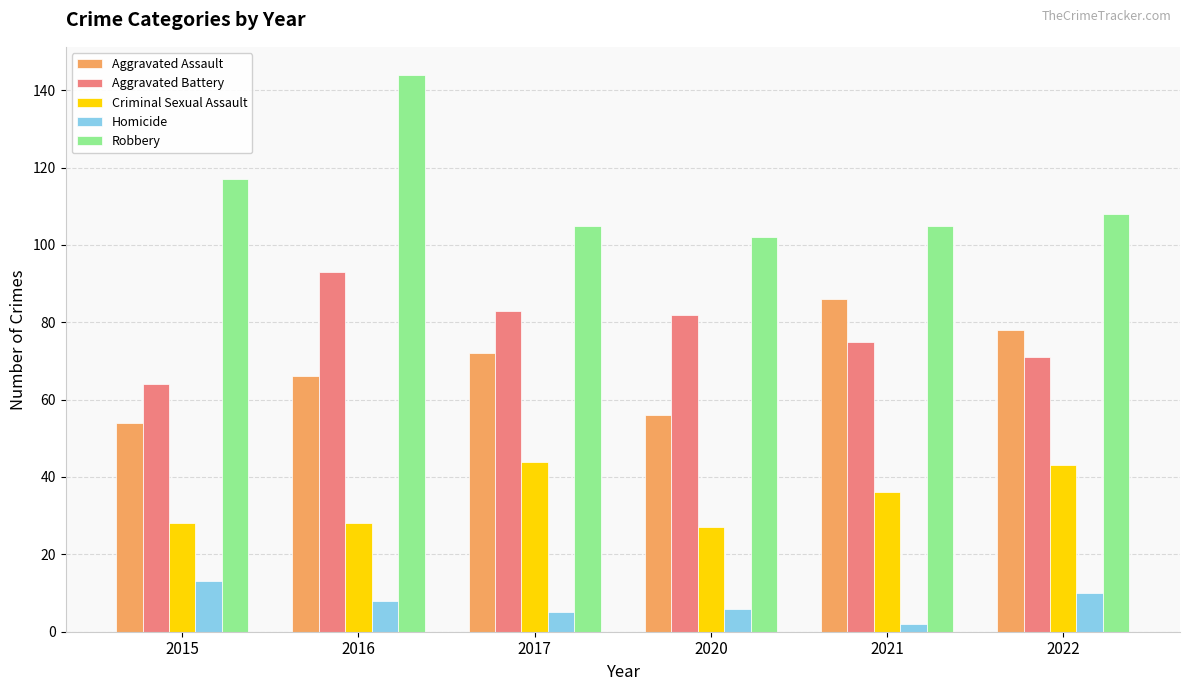

Reading right to left, extract all data points from this chart.

Aggravated Assault: 78	86	56	72	66	54
Aggravated Battery: 71	75	82	83	93	64
Criminal Sexual Assault: 43	36	27	44	28	28
Homicide: 10	2	6	5	8	13
Robbery: 108	105	102	105	144	117